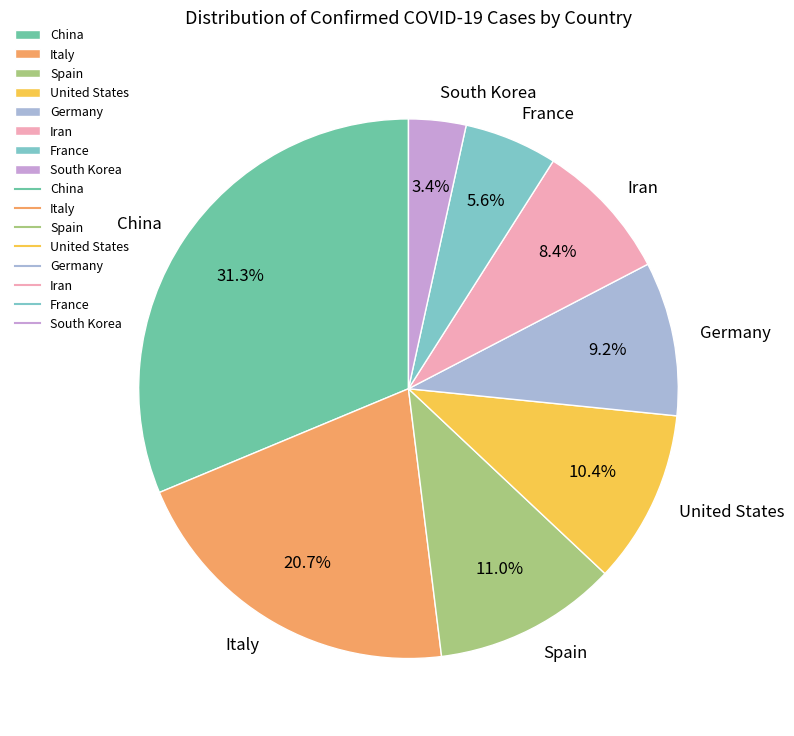

To the nearest percent, what is the average slice percentage?

12%